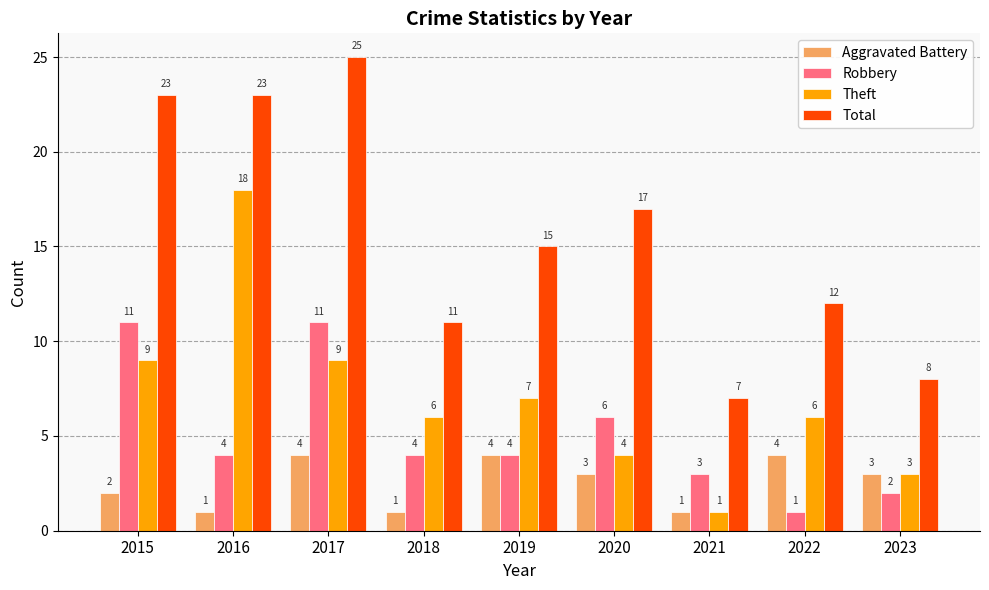

How many groups of bars are there?

9